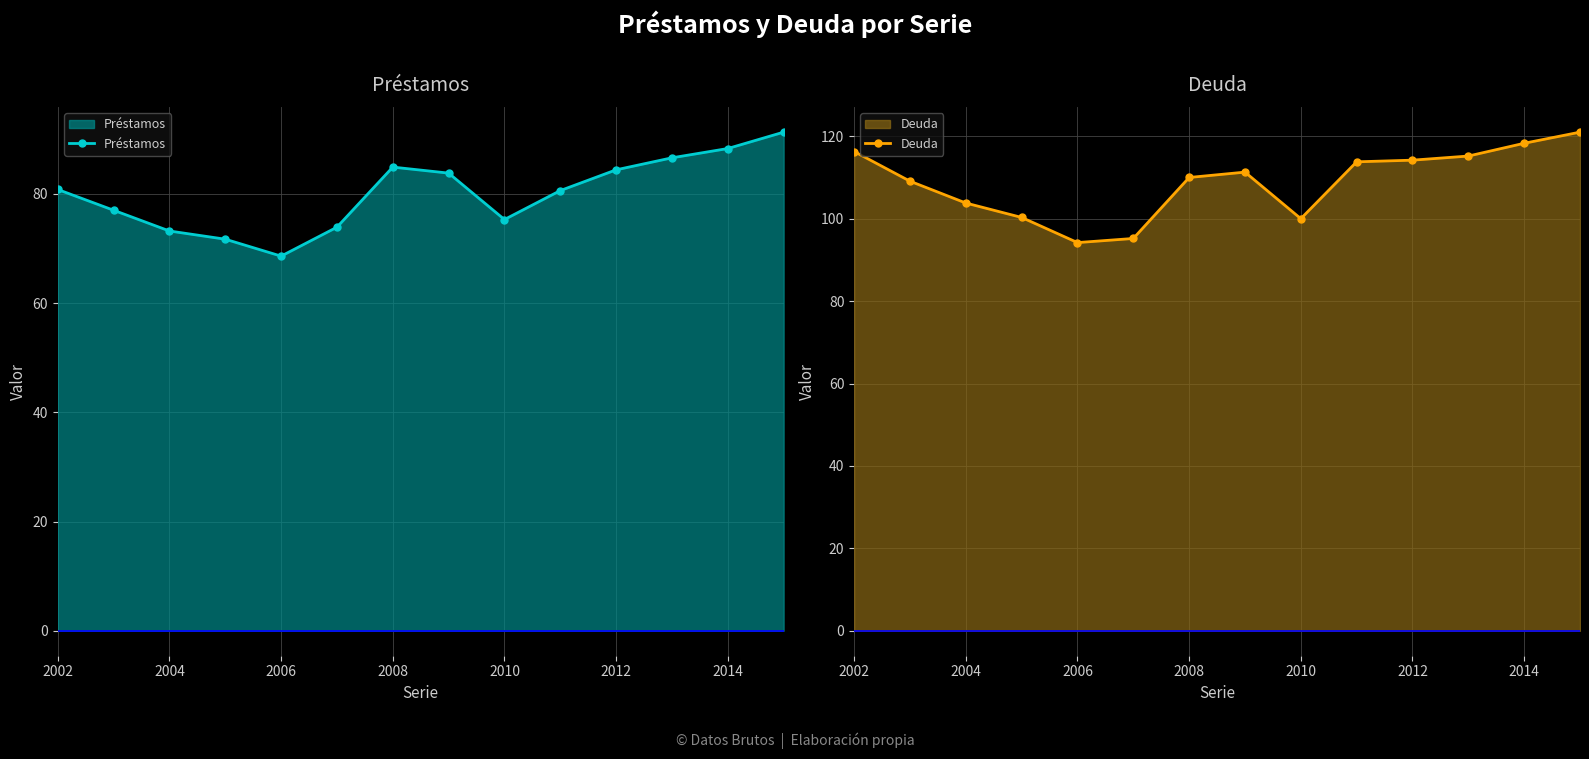

How many data points in Deuda are less than 111?

7